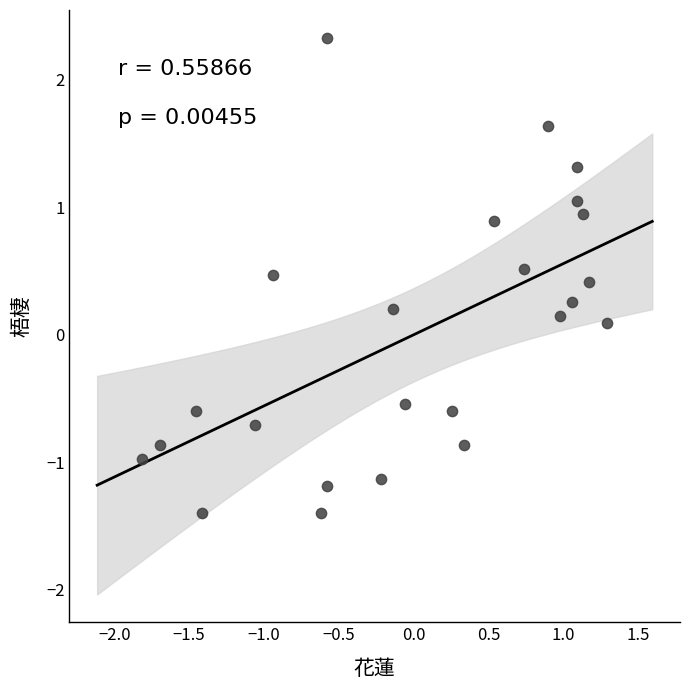

What is the range of Y values (max minus min)?

3.7